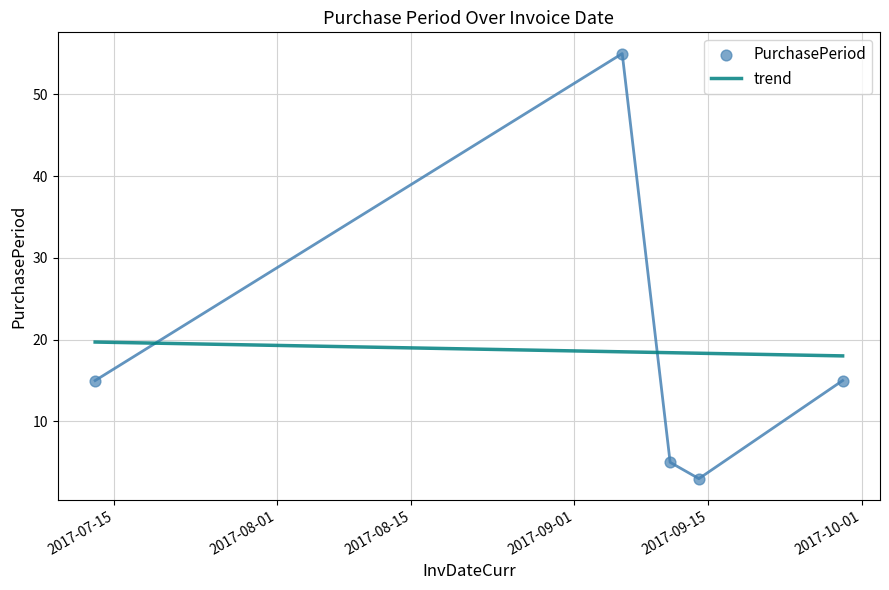

What is the change in value from 2017-09-06 to 2017-09-29?

-40